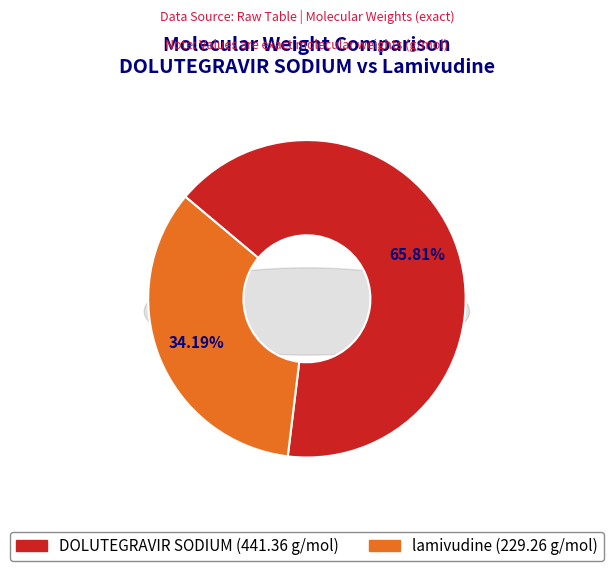

To the nearest percent, what portion does DOLUTEGRAVIR SODIUM represent?

66%